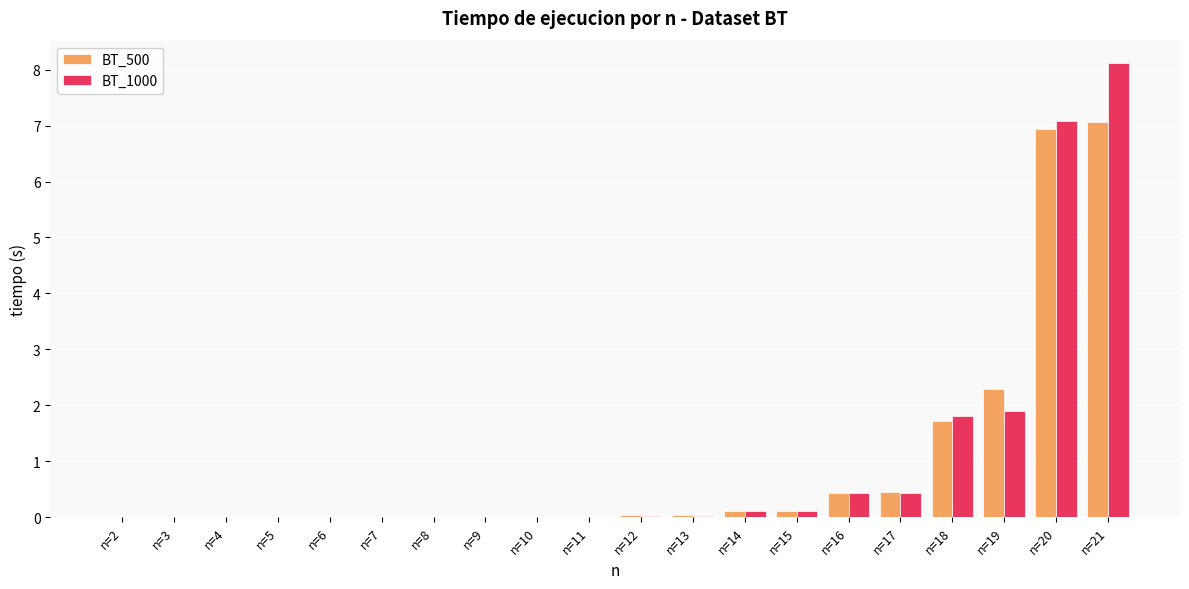

Where is BT_500 nearest to the value 3?

n=19